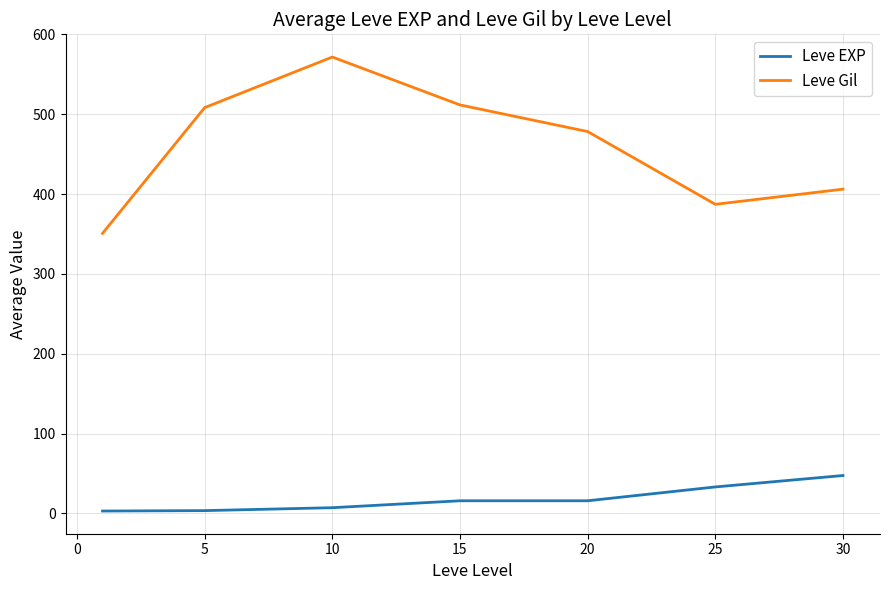

What is the difference between the maximum and minimum values in the Leve Gil series?

220.8